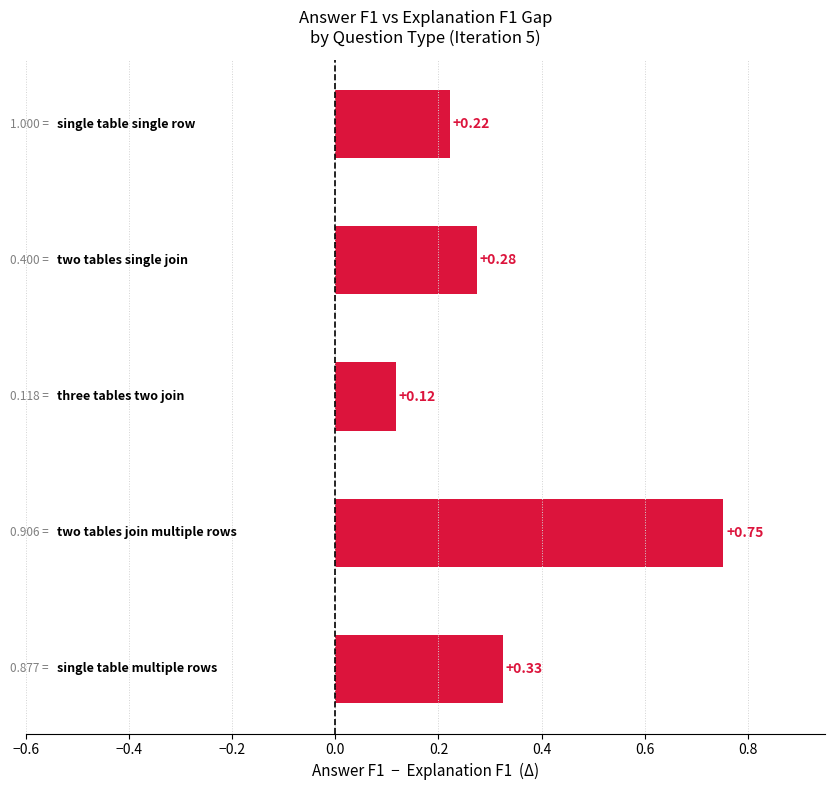

What is the sum of all values?

1.7